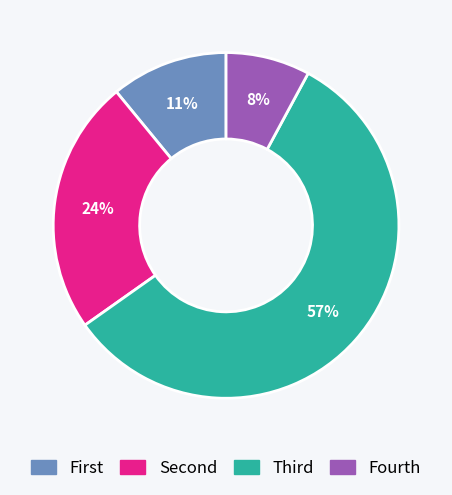

Is there any slice that represents more than half of the pie?

Yes